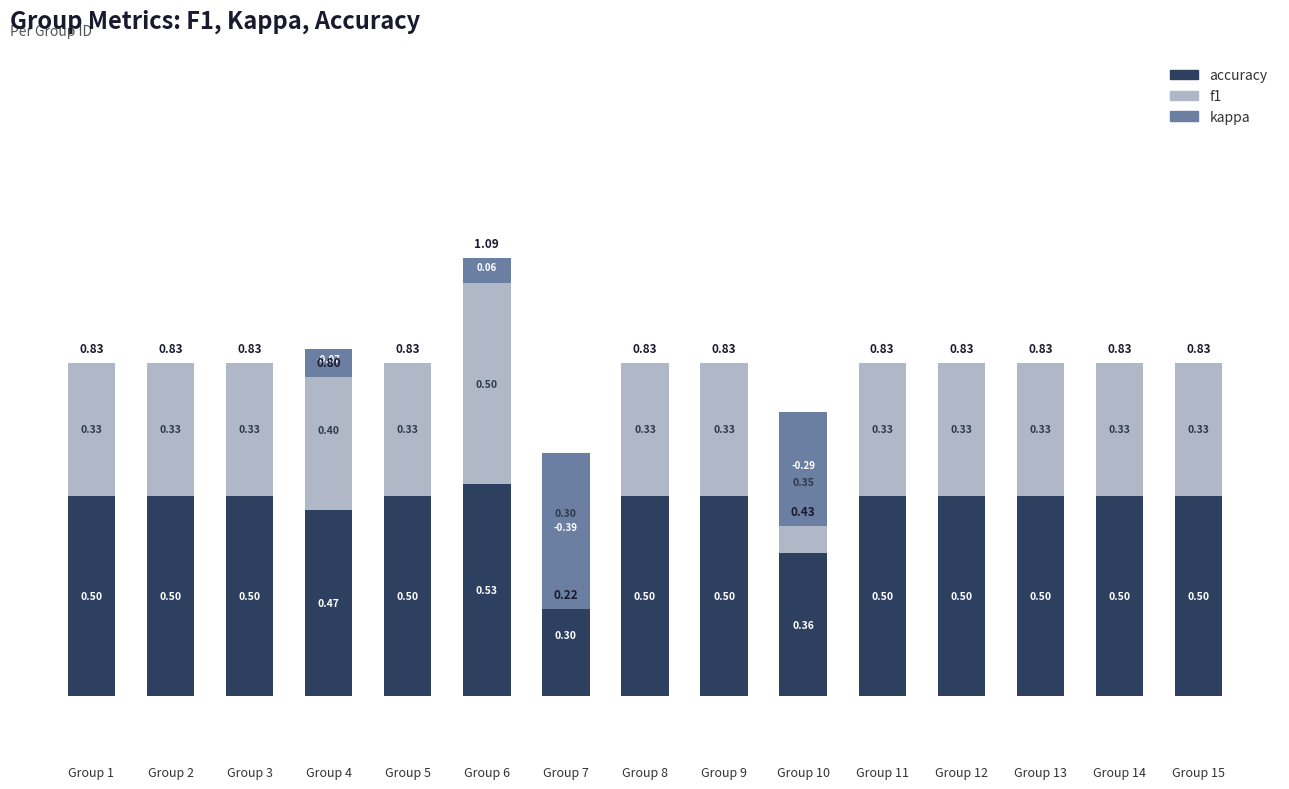

What is the sum of the f1 values at Group 3 and Group 7?

0.6